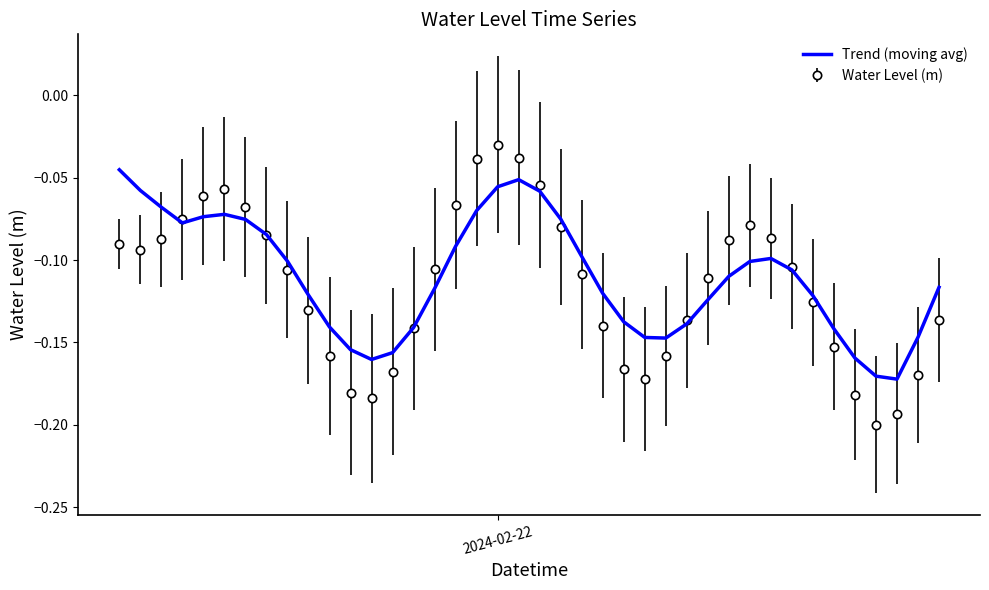

Rank the series by their maximum value, from highest to lowest.

Water Level (m), Trend (moving avg)